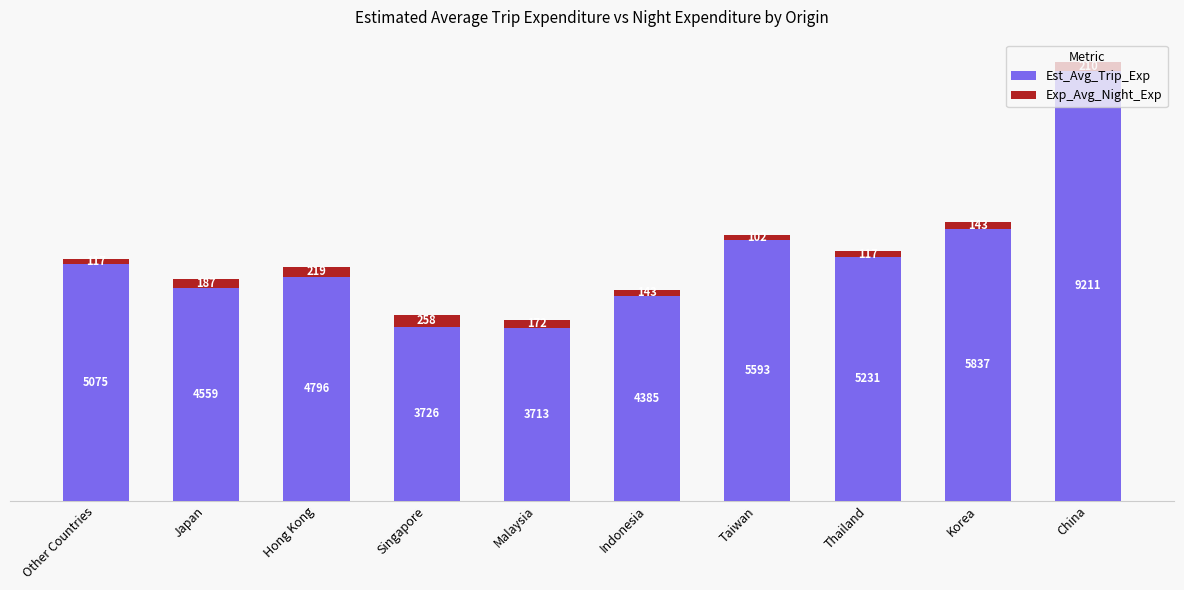

What is the maximum value for Est_Avg_Trip_Exp?

9211